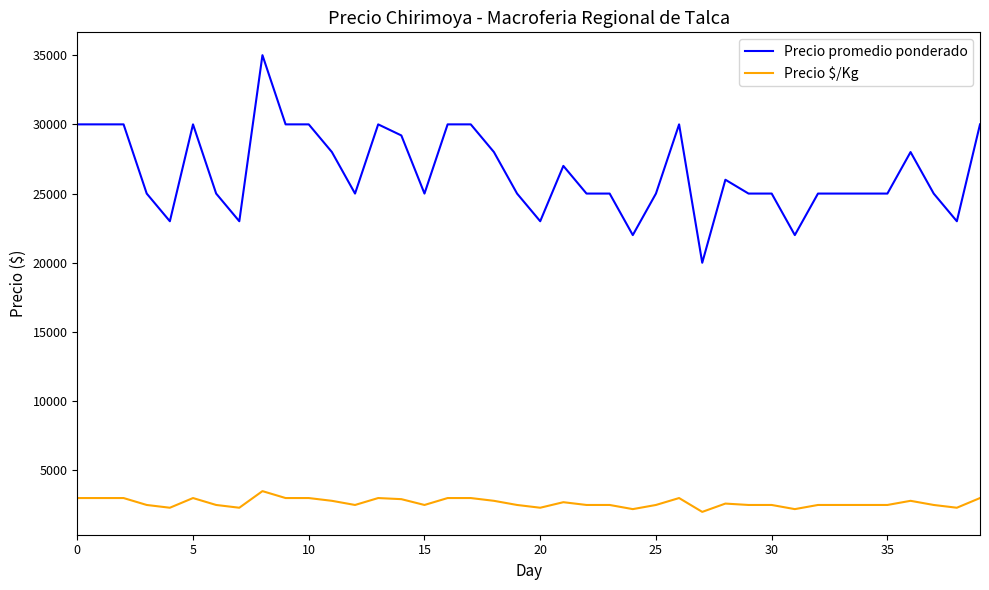

Which series has the largest range (max minus min)?

Precio promedio ponderado